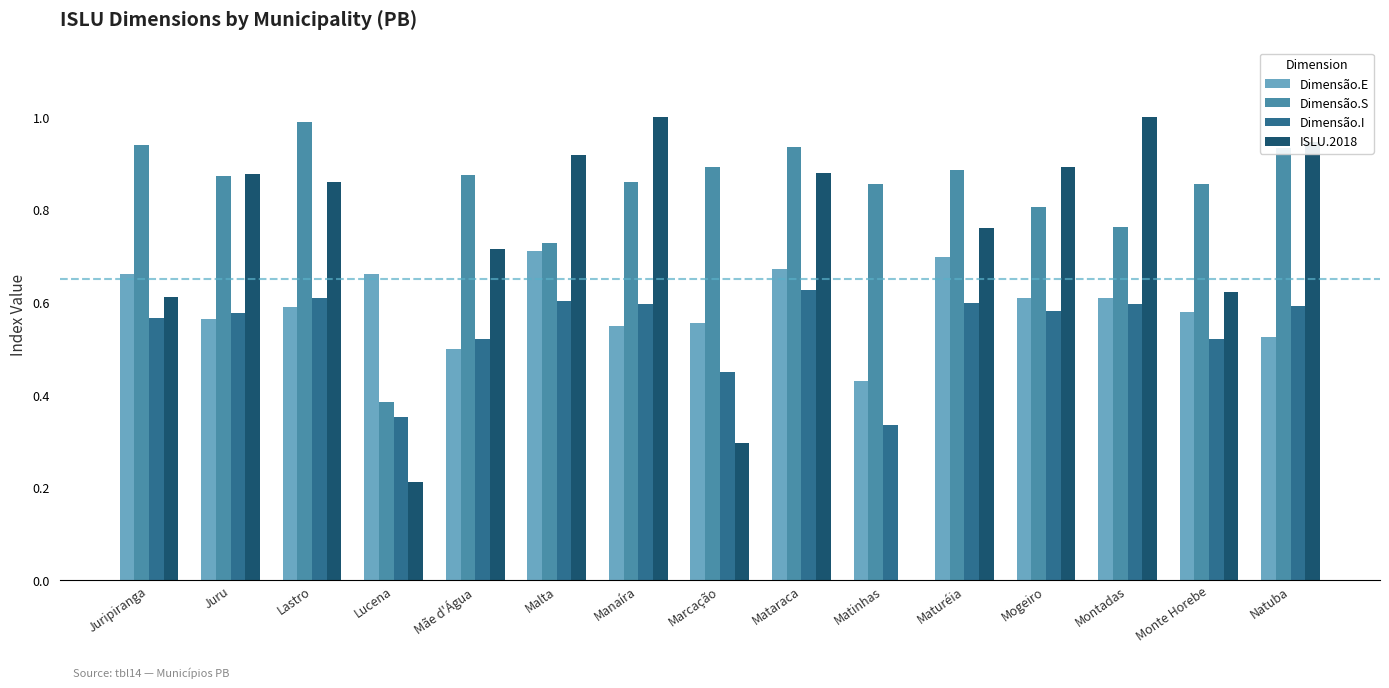

Is it true that Dimensão.I equals 0.9 at Maturéia?

False